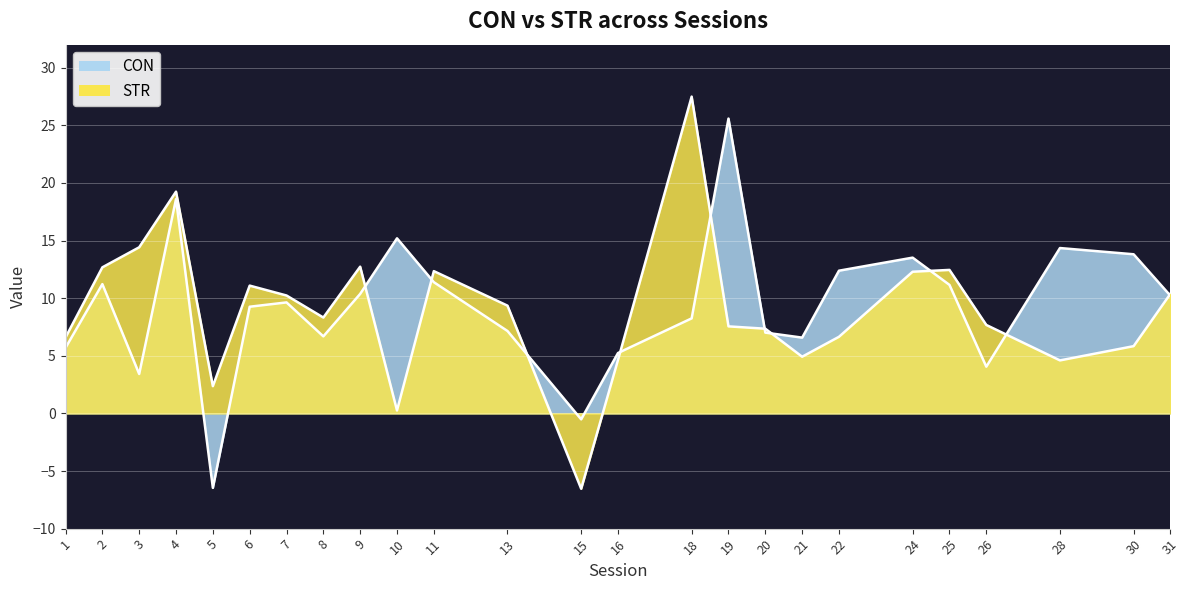

What is the value of the STR point at the 20th from the left?

12.3